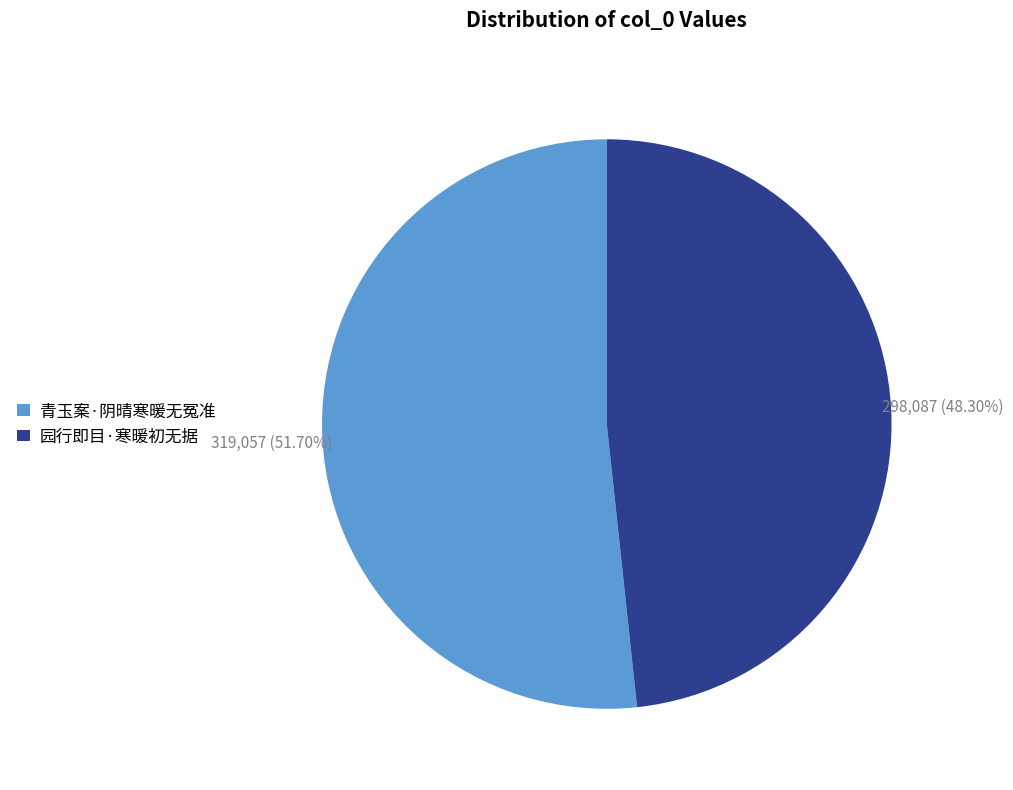

Which slice is the smallest?

园行即目·寒暖初无据